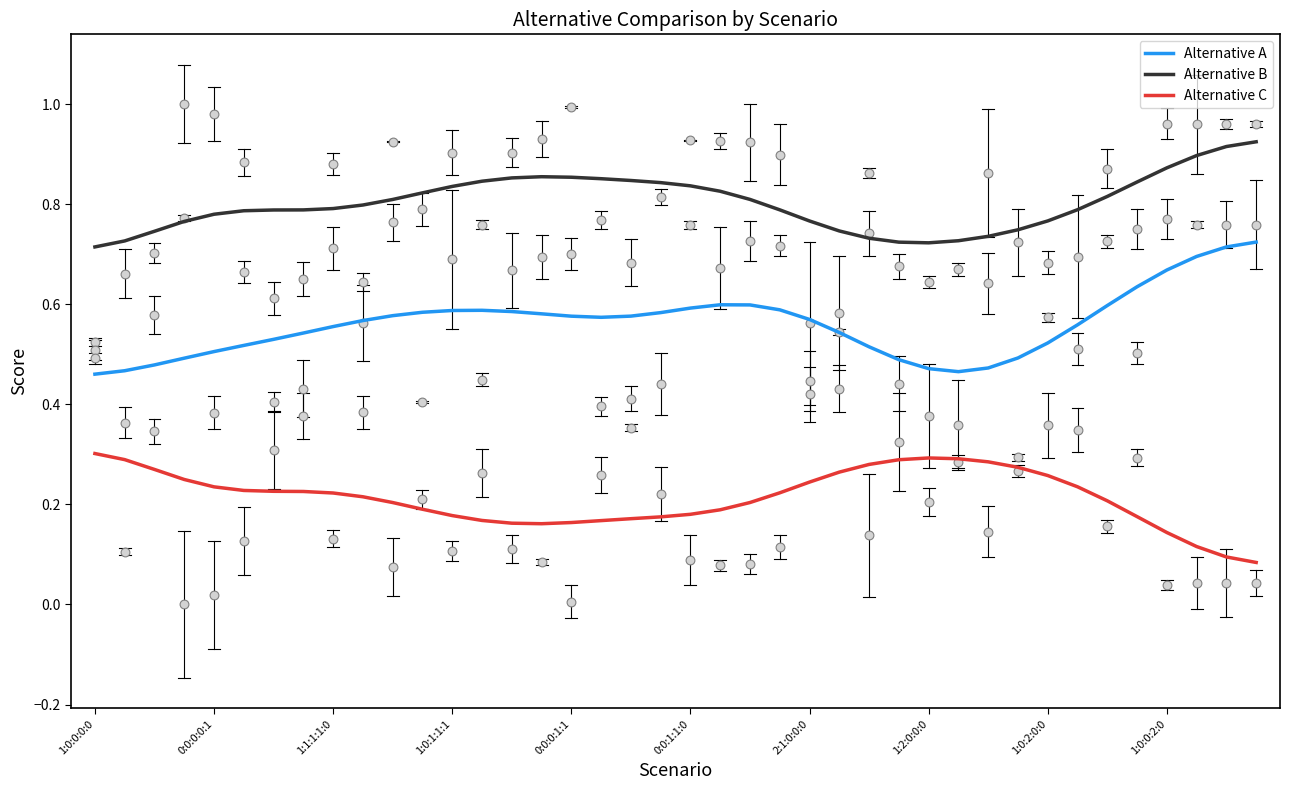

Which series has the largest total across all categories?

Alternative B